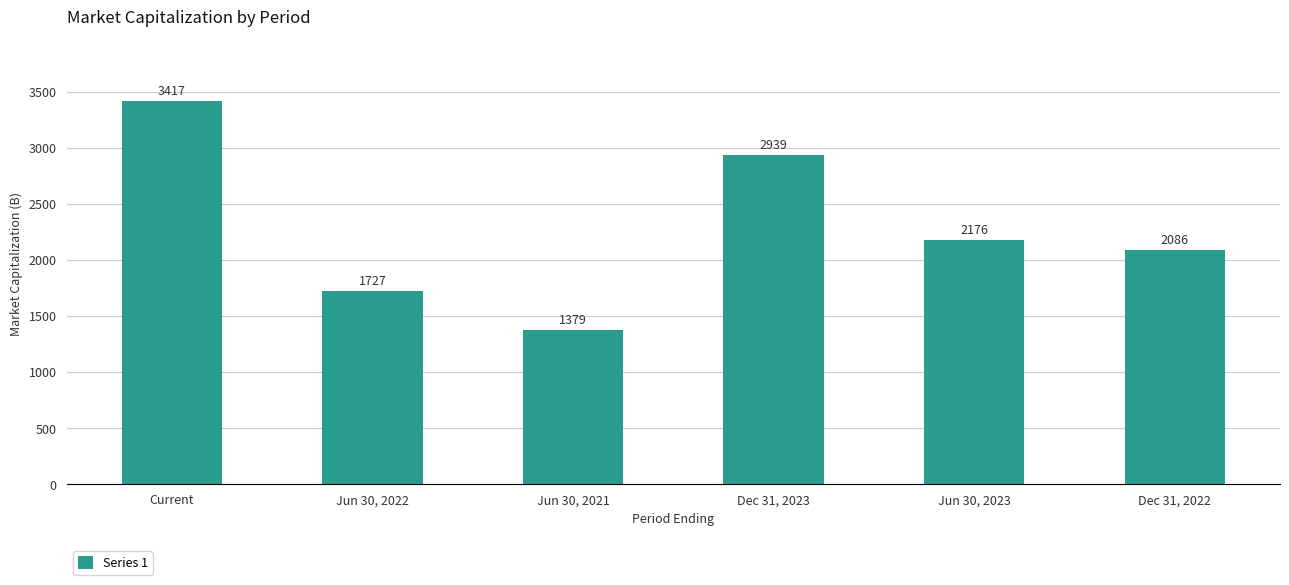

What is the difference between the maximum and minimum values?

2038